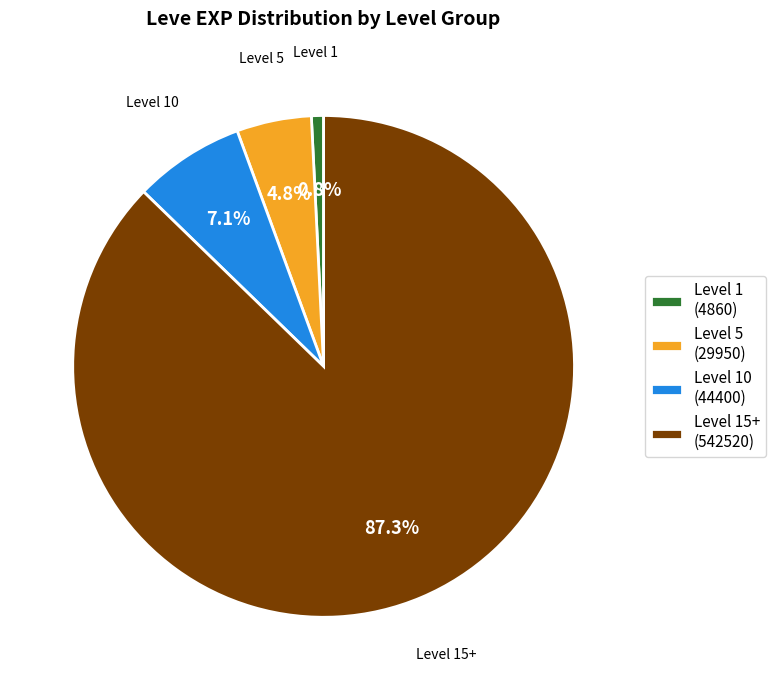

Which slice is the largest?

Level 15+ (542520)